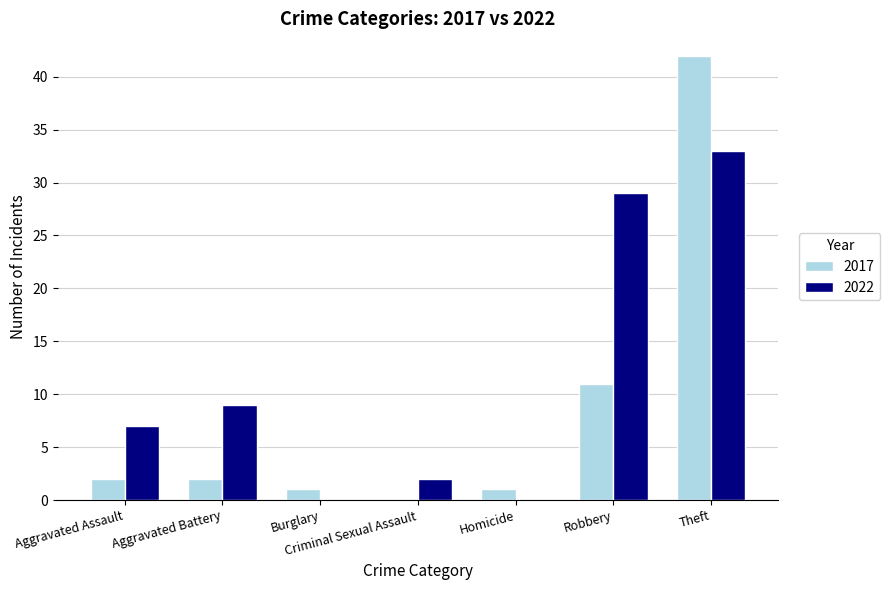

Does the chart contain stacked bars?

No